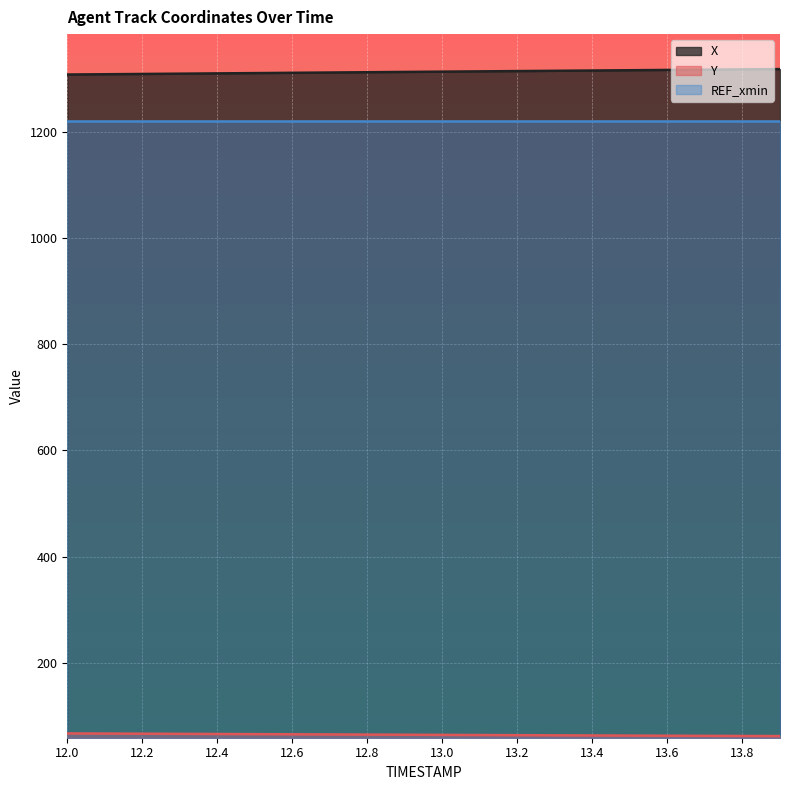

How many lines are shown in the chart?

3